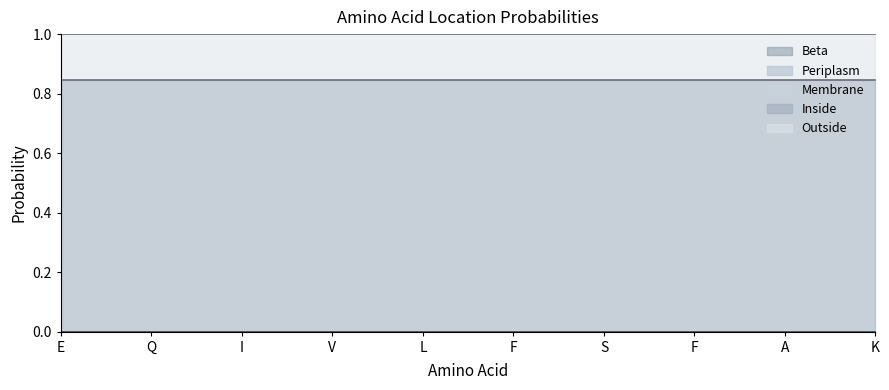

How many categories are shown in the chart?

10